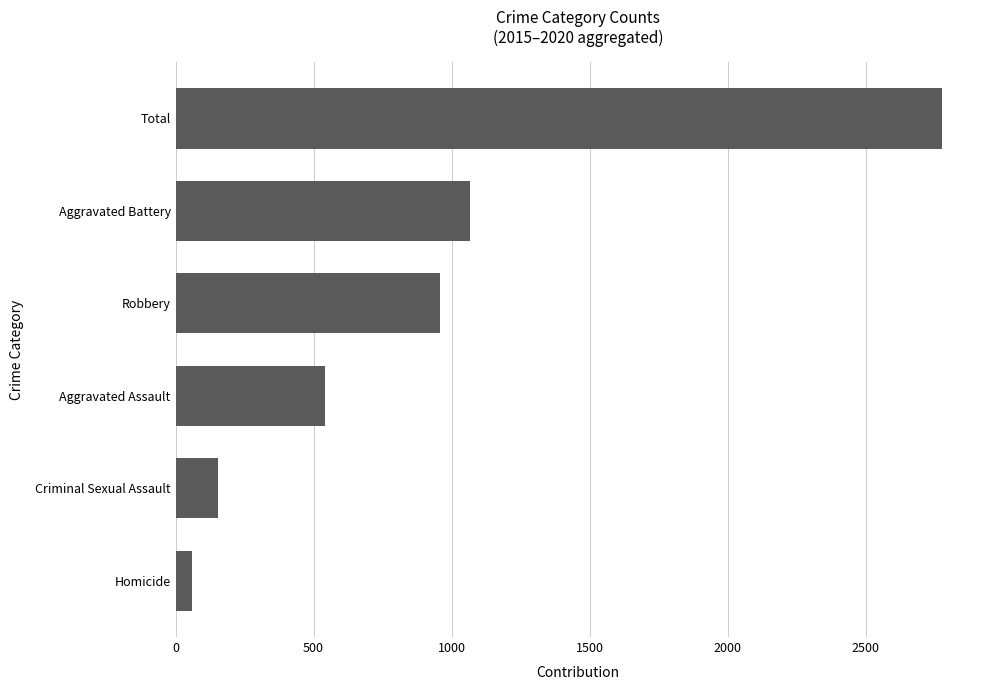

What is the difference between the maximum and minimum values?

2716